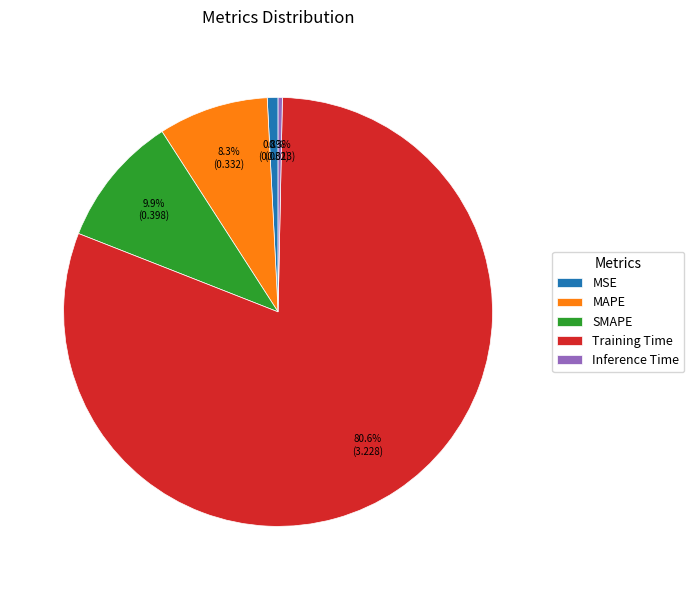

What portion of the pie excludes MSE?

99.2%